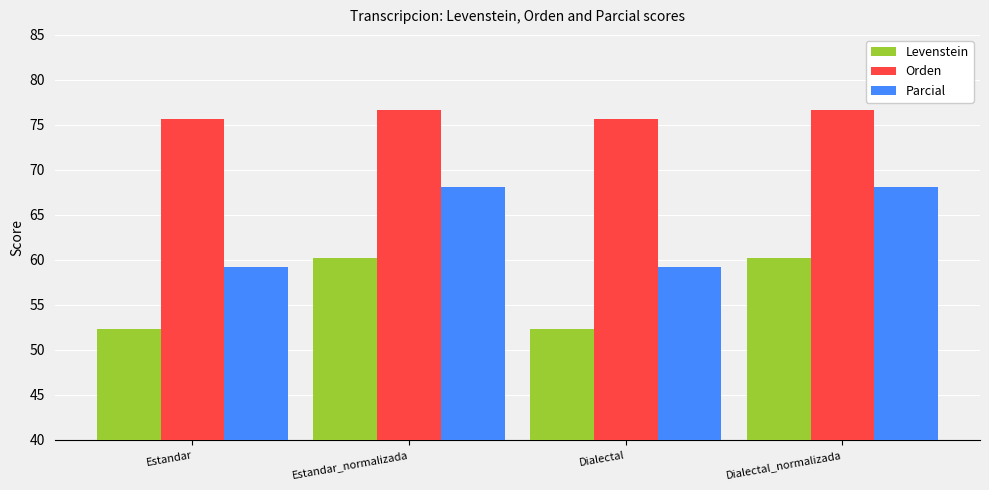

Reading left to right, what are all the values shown in this chart?

Levenstein: 52.3	60.3	52.3	60.3
Orden: 75.7	76.7	75.7	76.7
Parcial: 59.2	68.1	59.2	68.1